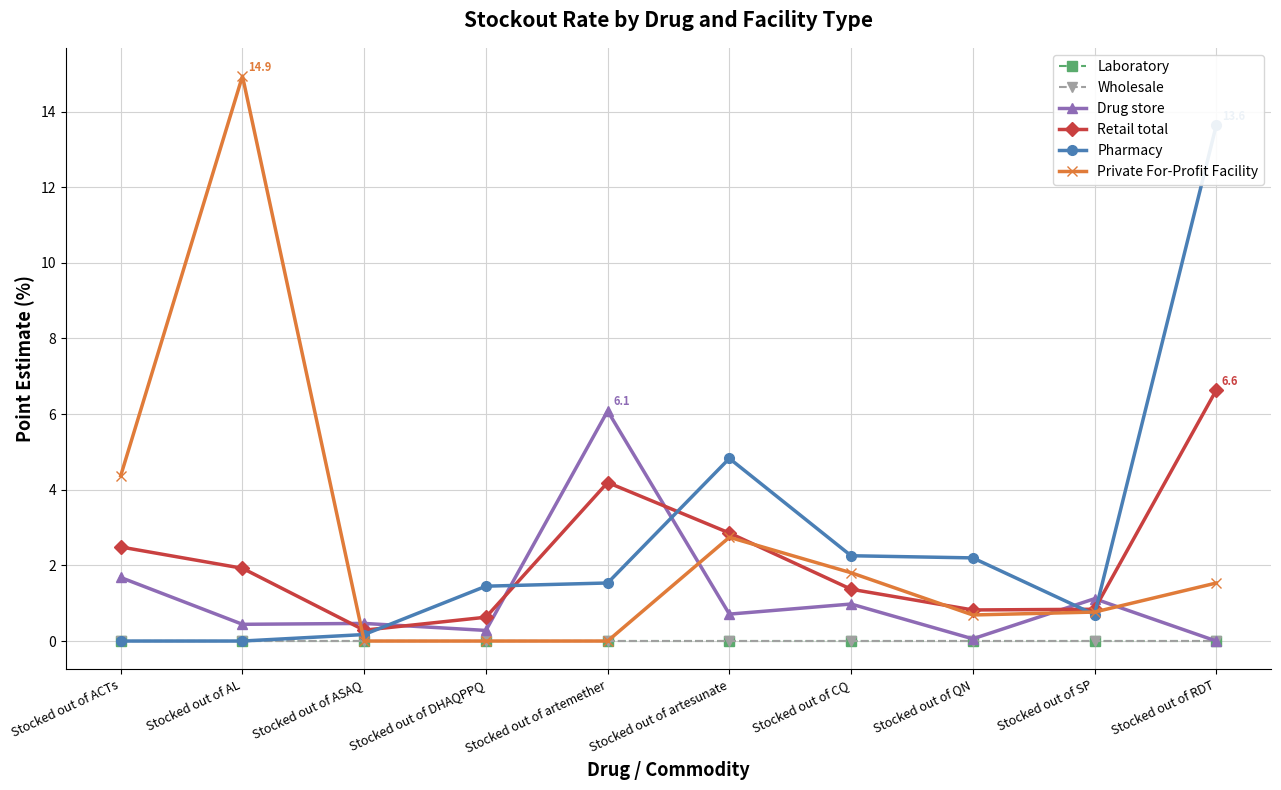

Which series has the widest spread of values?

Private For-Profit Facility